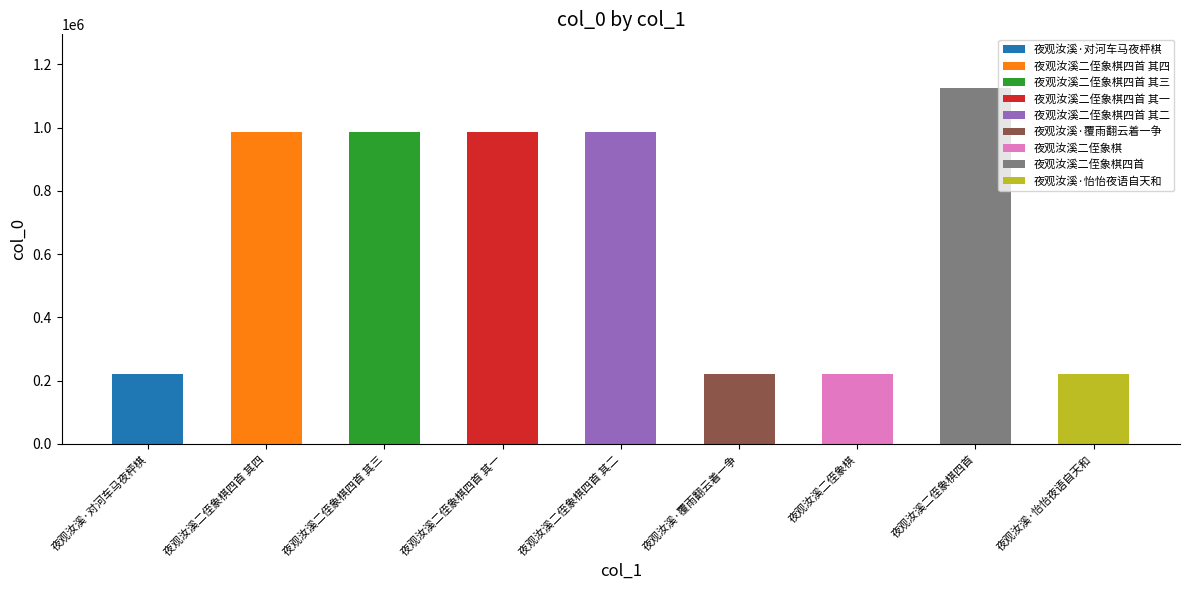

What is the greatest value displayed?

1125934